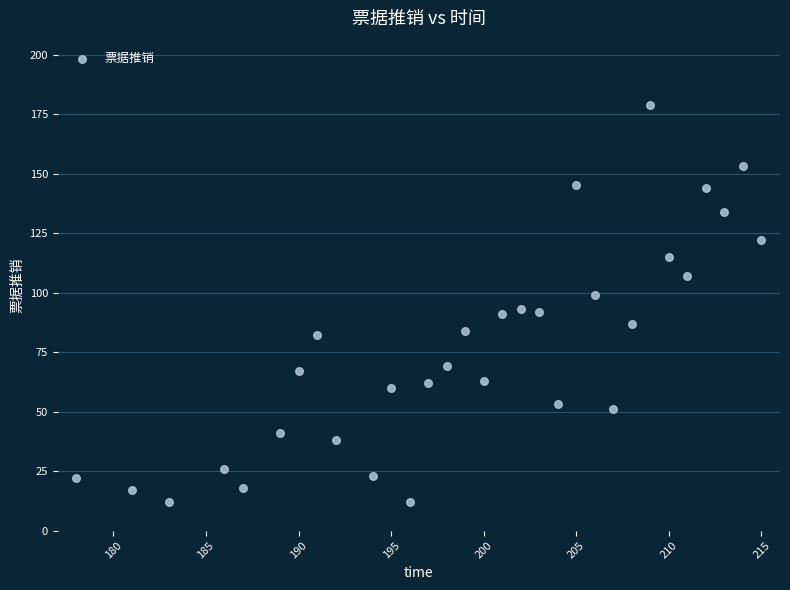

What is the range of Y values (max minus min)?

167